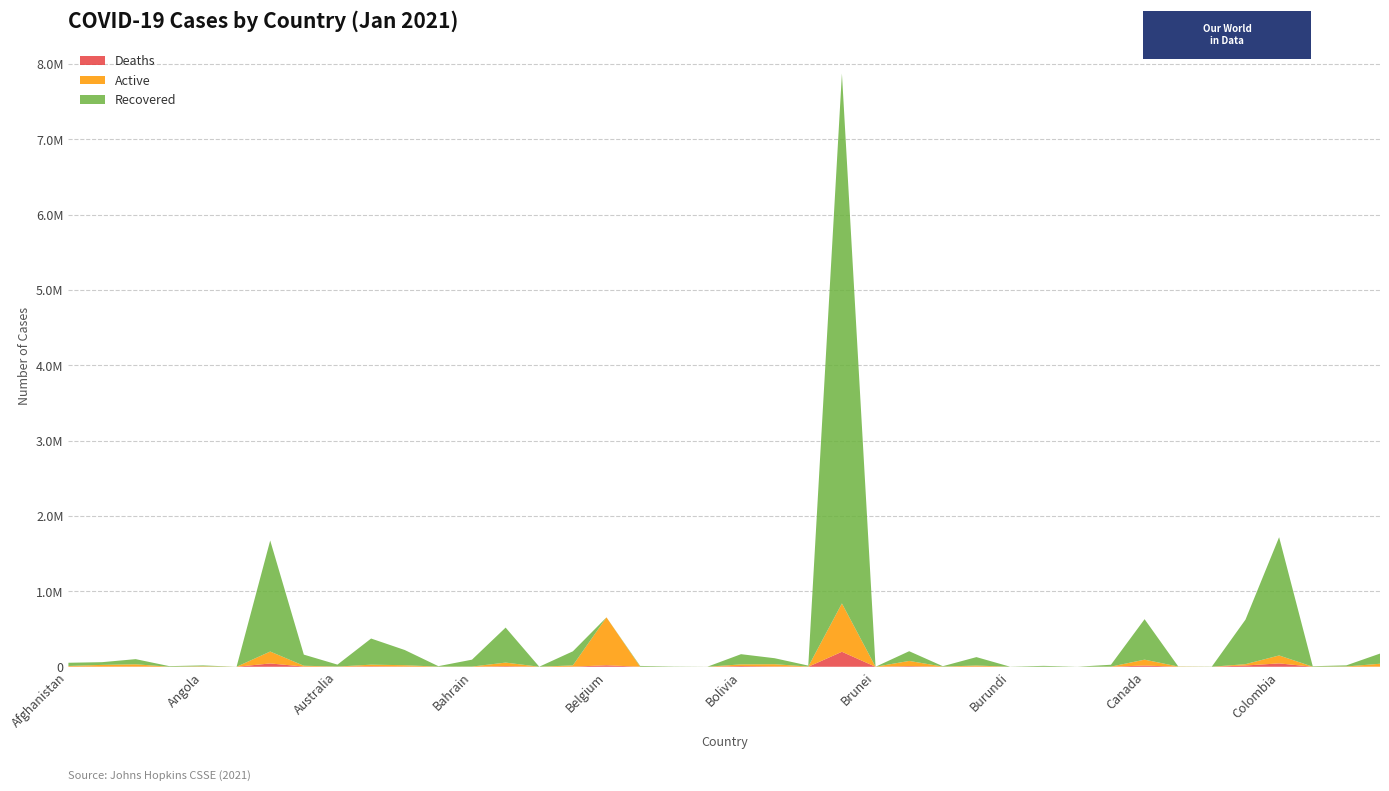

Reading right to left, list all the values displayed in this chart.

Confirmed: 175038	18738	7127	1719771	625483	2328	4963	631466	26848	385	12052	884	128178	7563	206392	173	7873830	15440	113392	166981	755	3304	11108	655732	204958	743	519905	94284	7945	222200	374730	28547	161054	1676171	163	17864	8348	101120	61008	53105
Recovered: 134911	14735	5846	1569578	591081	1888	1924	537024	24892	362	11633	773	111401	5474	128789	149	7033286	12481	79465	135186	456	3185	10312	0	186394	327	464446	91431	6277	201596	346901	25810	147388	1474048	149	11477	7615	68383	36102	42666
Deaths: 2267	610	108	44723	16816	105	63	16403	448	0	113	2	2785	89	7961	3	198974	45	4211	9287	0	44	260	19883	1480	7	7718	353	175	2818	6568	909	2901	43976	5	413	84	2786	1217	2244
Active: 37860	3393	1173	105470	17586	335	2976	78039	1508	23	306	109	13992	2000	69642	21	641570	2914	29716	22508	299	75	536	635849	17084	409	47741	2500	1493	18006	21261	1828	10765	158147	9	5974	649	29951	23689	8195